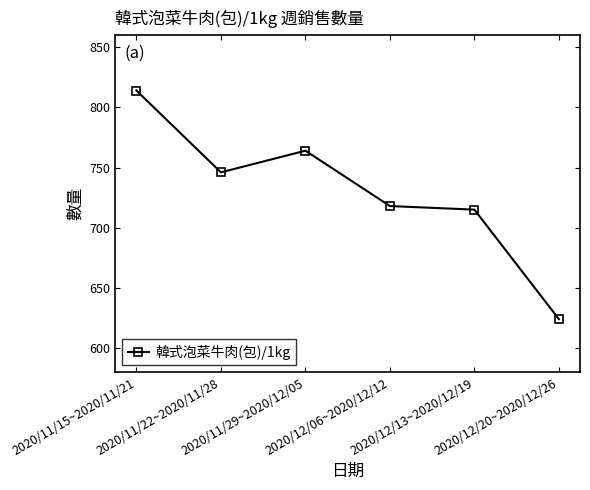

The value at 2020/12/13~2020/12/19 is 715. True or false?

True